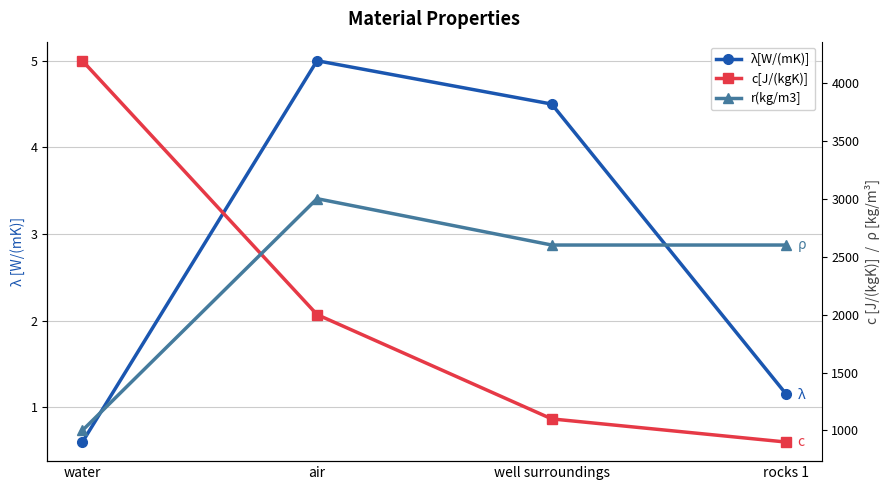

At which category is the sum across all series the highest?

water